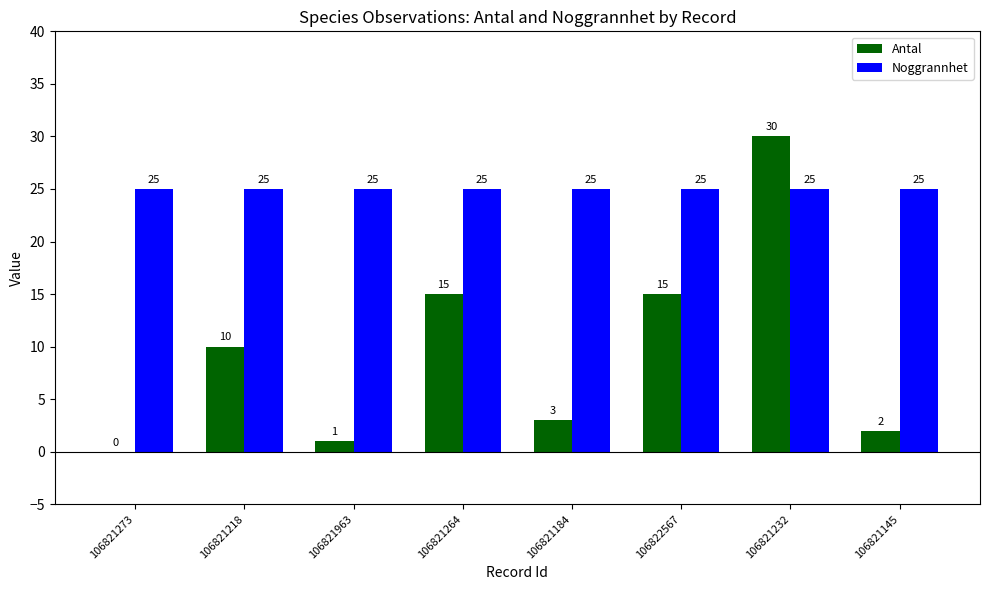

How many groups of bars are there?

8